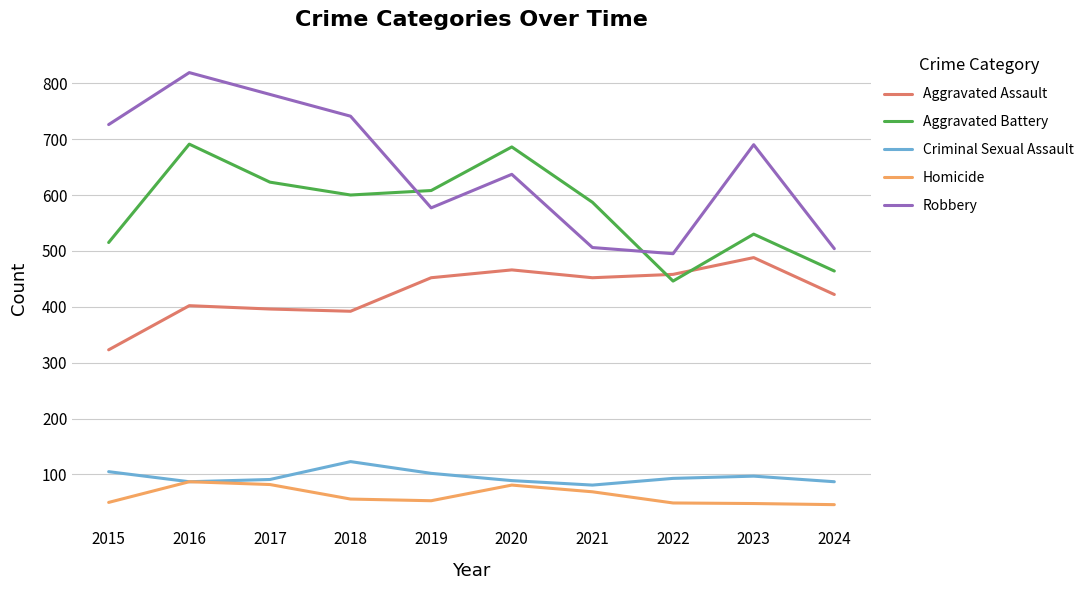

What is the greatest value displayed?

819